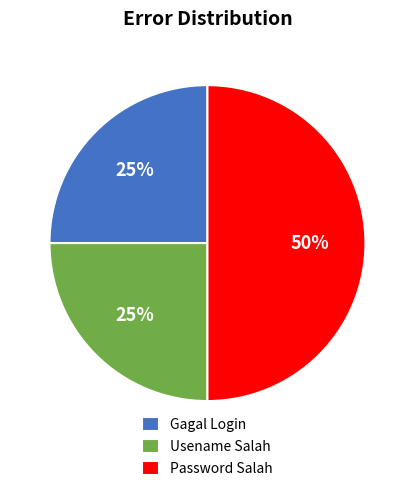

Is Usename Salah the majority of the pie?

No